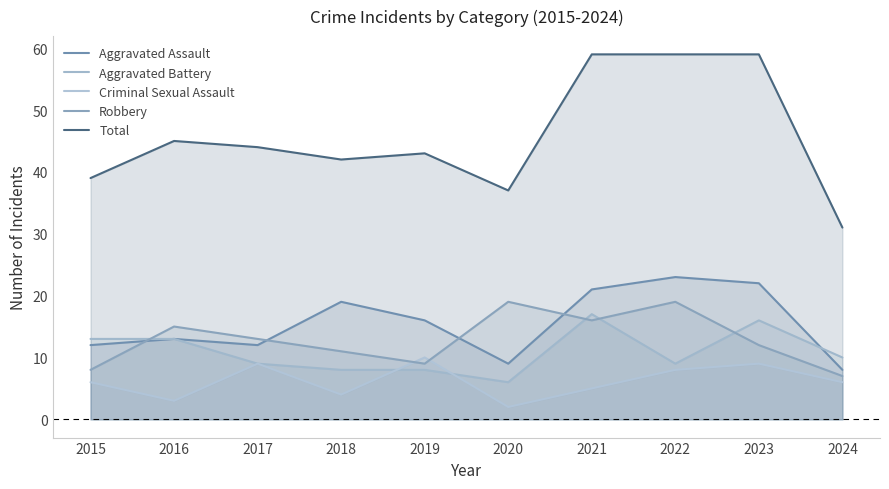

At which label is Robbery closest to 13?

2017